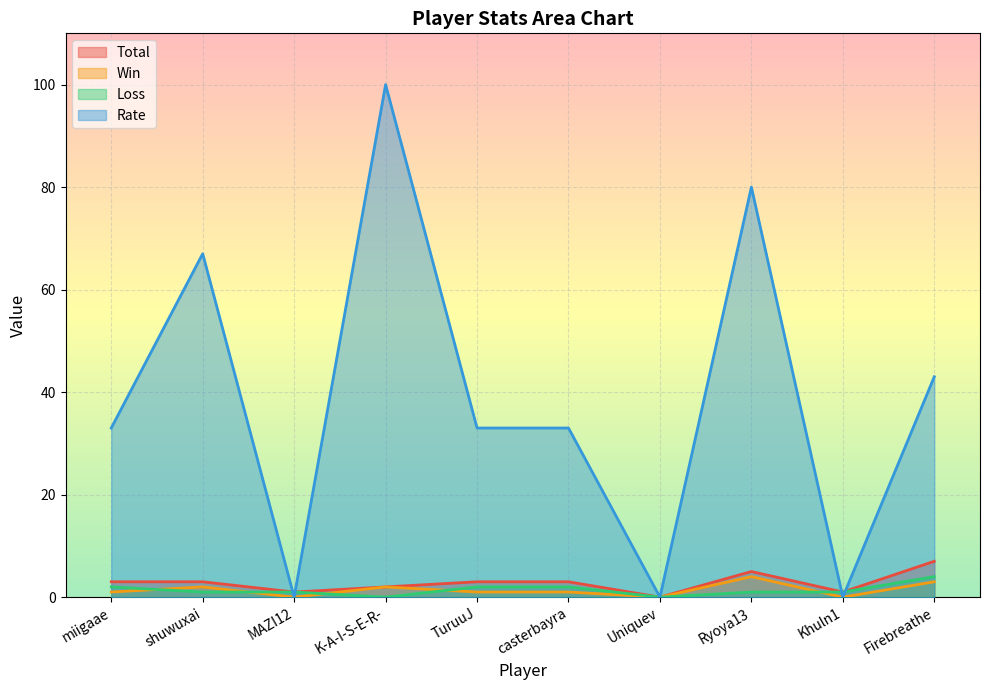

What is the label of the 6th point from the right?

TuruuJ